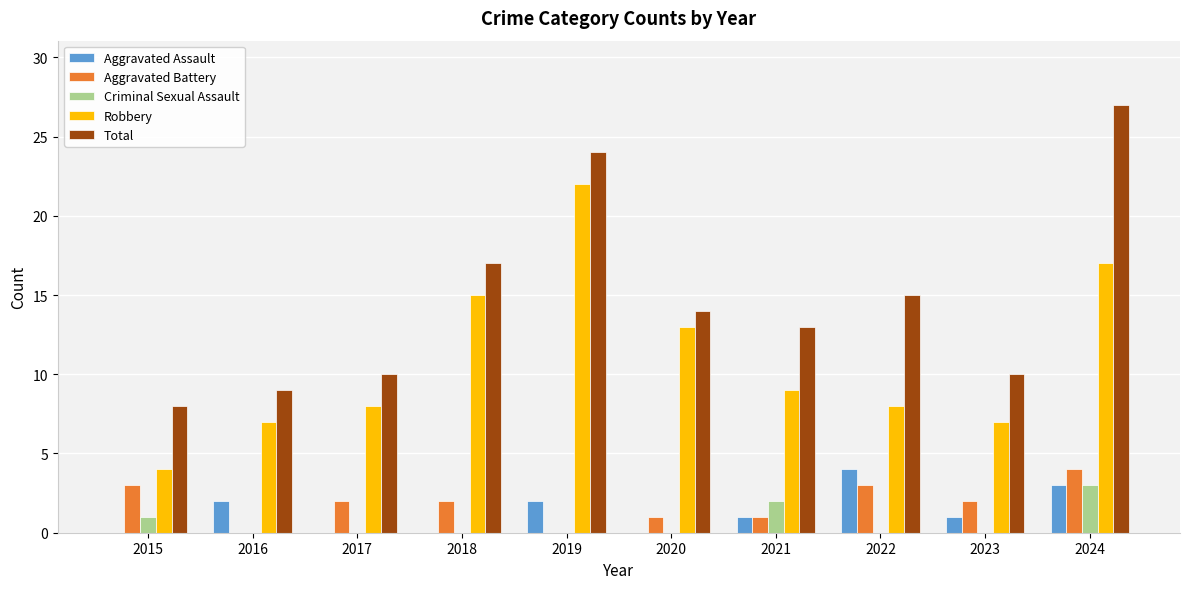

What is the sum of the Robbery values at 2021 and 2016?

16